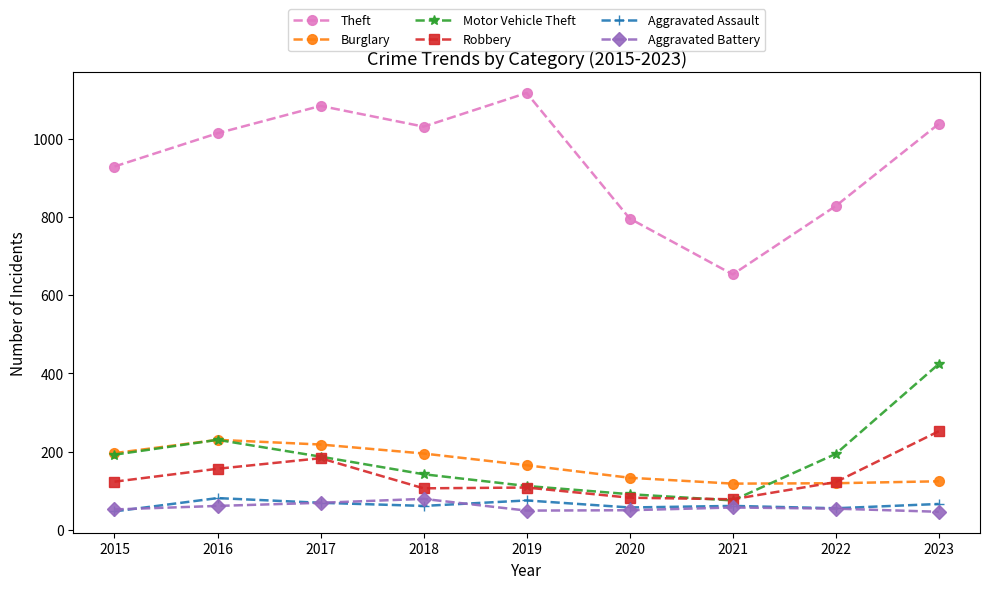

True or false: Motor Vehicle Theft and Theft intersect in this chart.

False